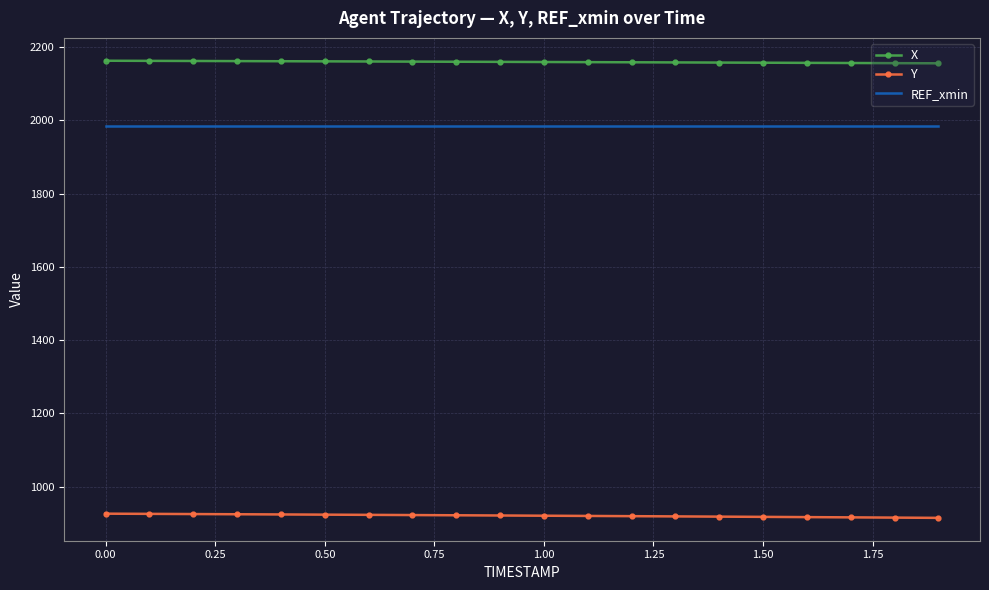

True or false: X and REF_xmin intersect in this chart.

False